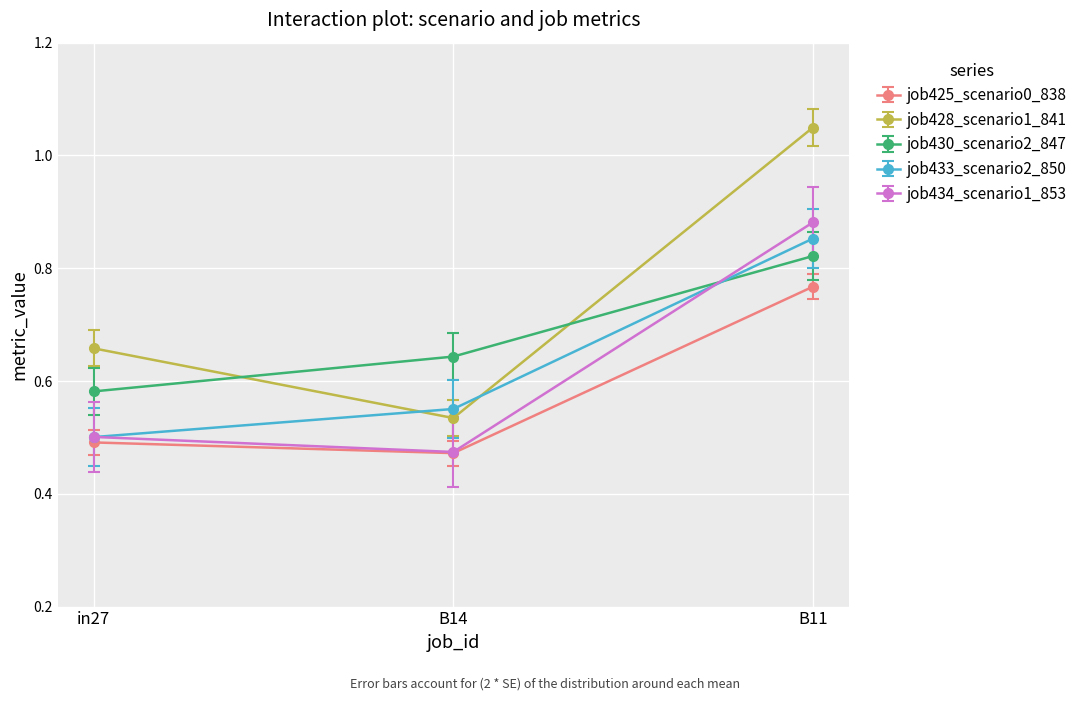

Count the number of categories in the chart.

3